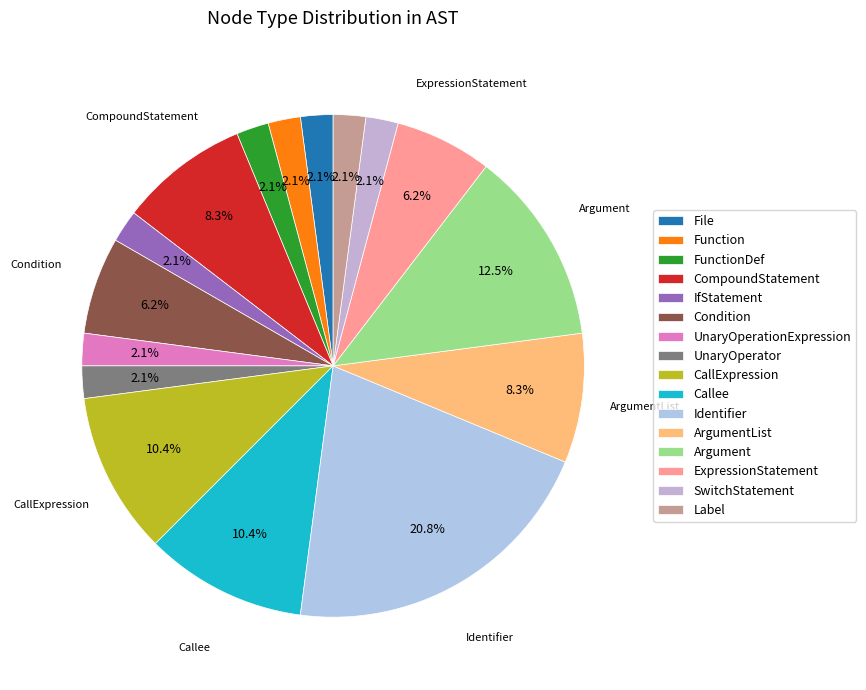

To the nearest percent, what is the difference between the IfStatement and FunctionDef slice percentages?

0%